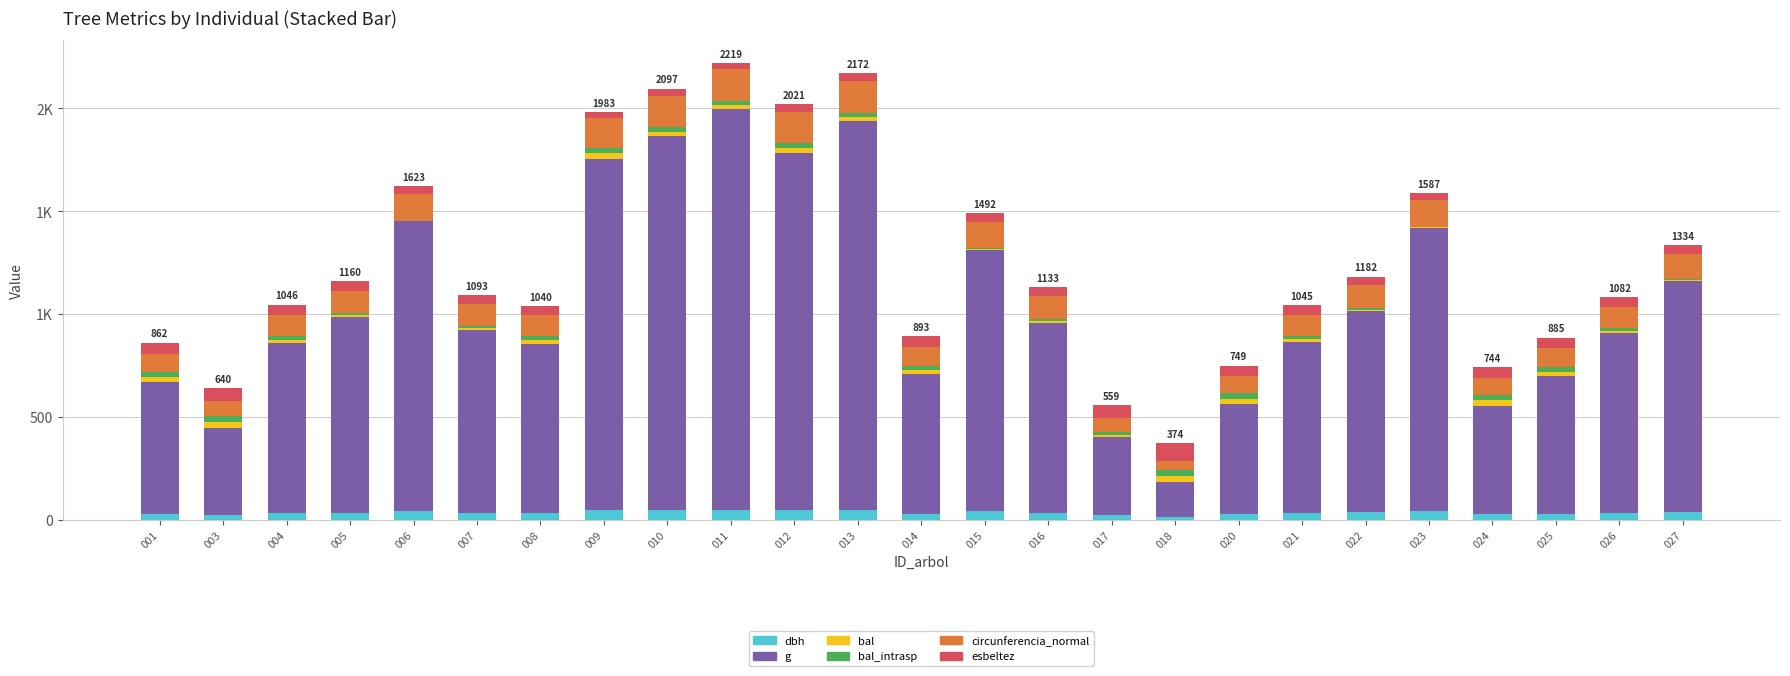

What are all the series names shown in the legend?

dbh, g, bal, bal_intrasp, circunferencia_normal, esbeltez